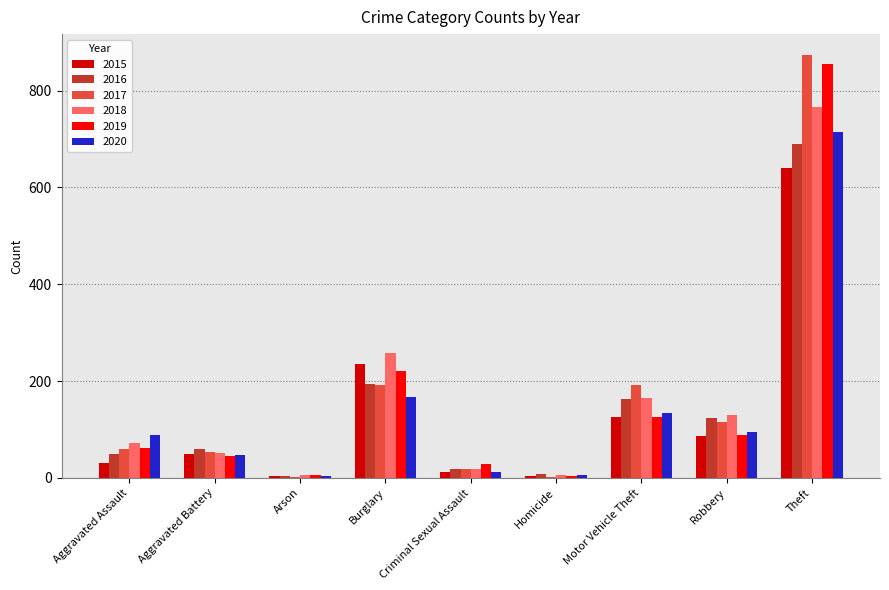

Which category has the highest value in the 2019 series?

Theft